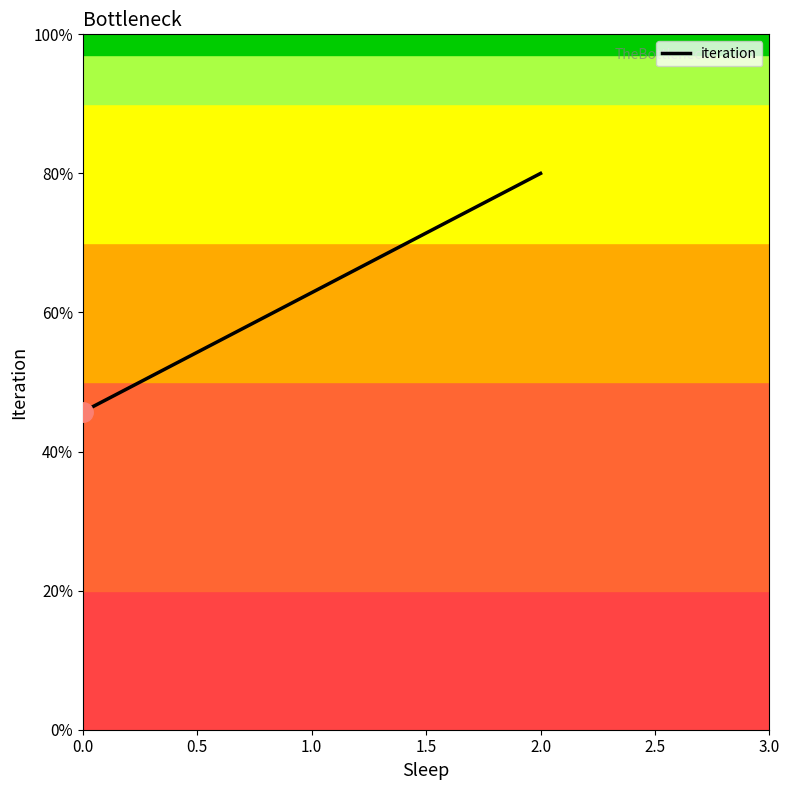

Does the chart have visible grid lines?

No